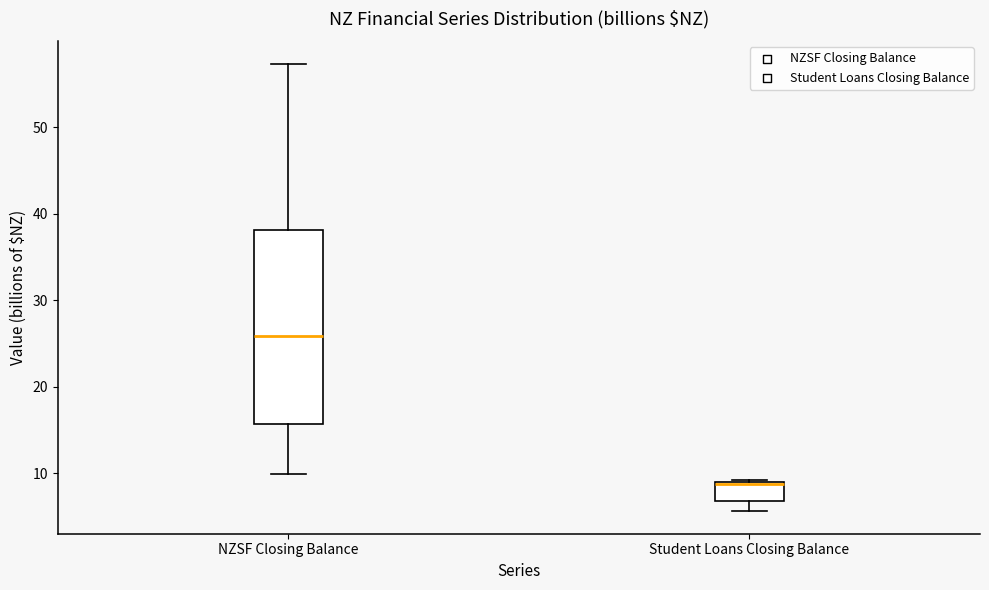

Reading left to right, transcribe this box plot: for each box, give where its median line is, the range the box spans, and where its two whiskers end, as read against the y-axis. The values are not printed on the chart, so give them approximately, as read against the axis.

NZSF Closing Balance: median 26, box 16 to 38, whiskers 10 to 57
Student Loans Closing Balance: median 9, box 7 to 9, whiskers 6 to 9